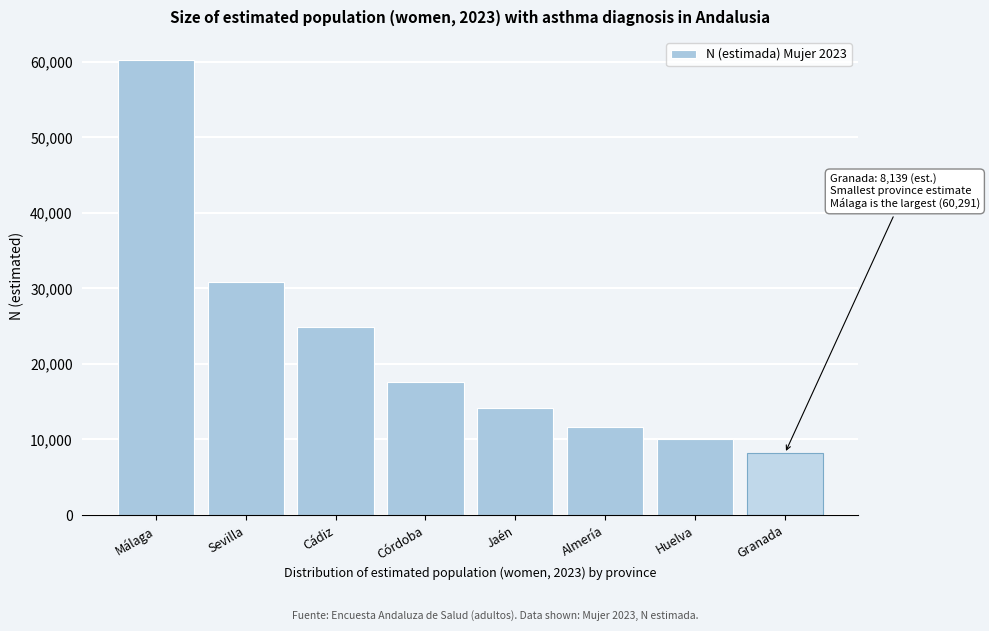

Reading left to right, transcribe all the data shown in this chart.

60291	30908	24855	17582	14180	11647	10093	8139